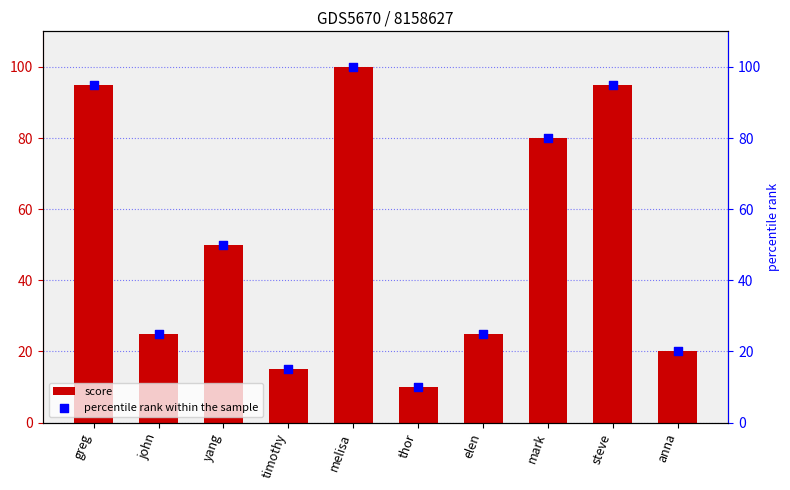

What are all the series names shown in the legend?

score, percentile rank within the sample